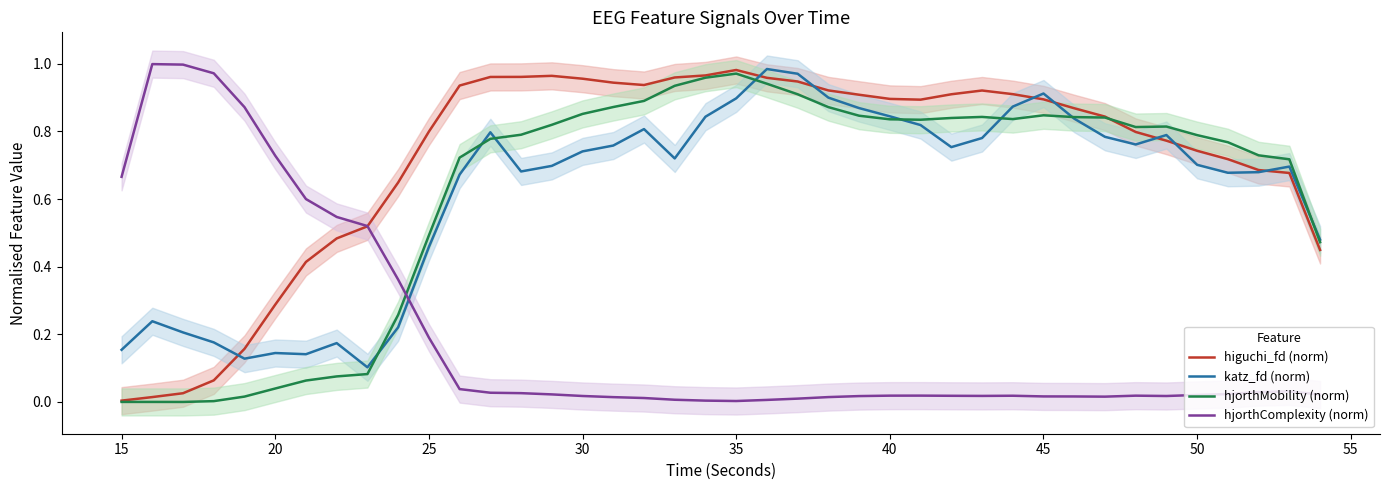

True or false: katz_fd (norm) and hjorthMobility (norm) cross at least once.

True